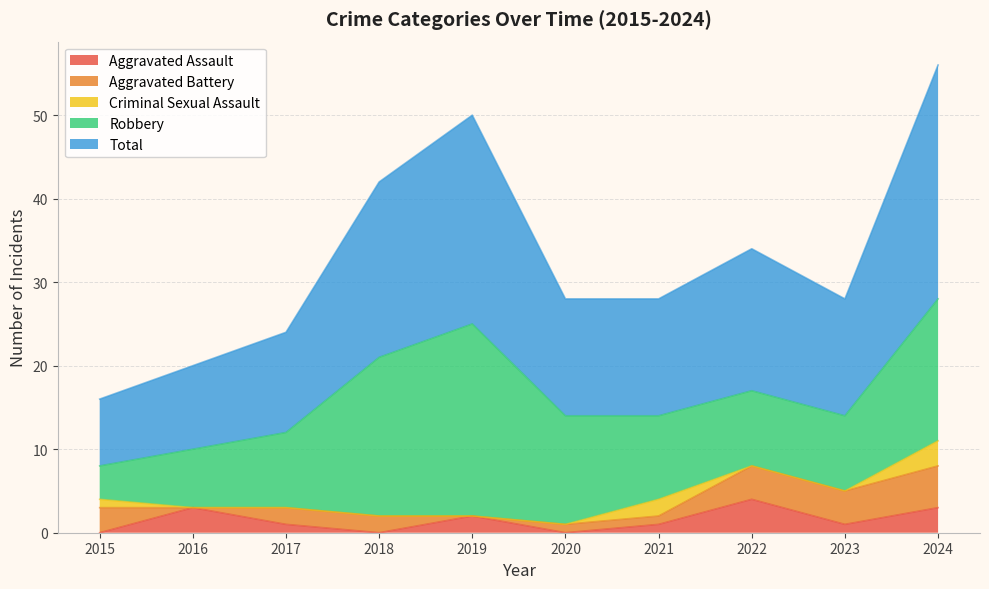

True or false: Total has a value of 37 at 2018.

False